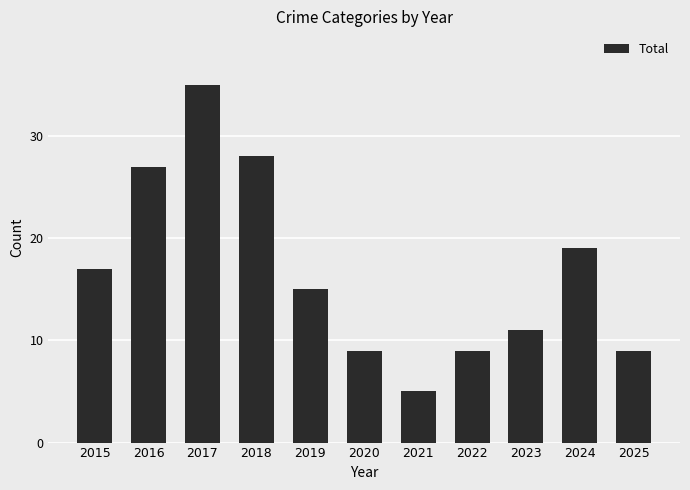

Reading left to right, extract all data points from this chart.

17	27	35	28	15	9	5	9	11	19	9